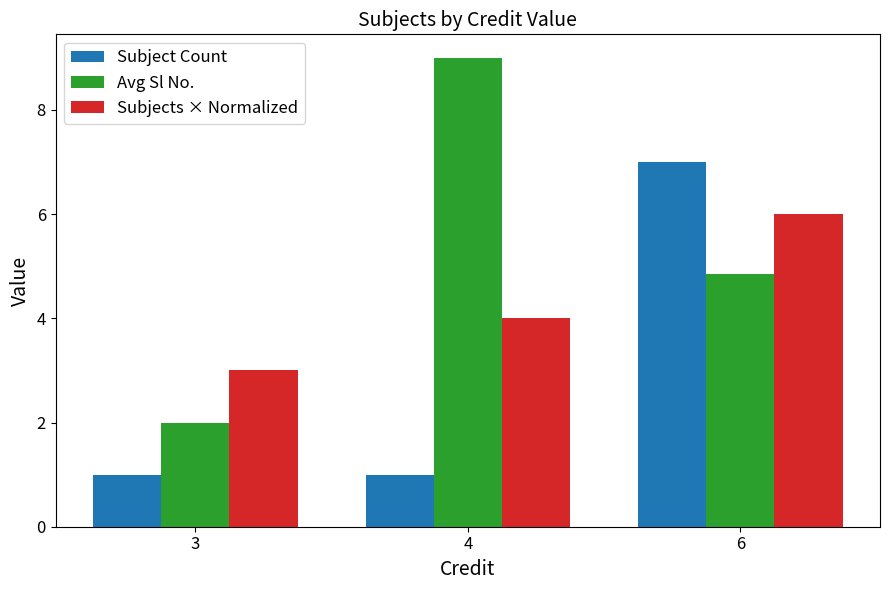

Rank the series by their average value, from highest to lowest.

Avg Sl No., Subjects × Normalized, Subject Count